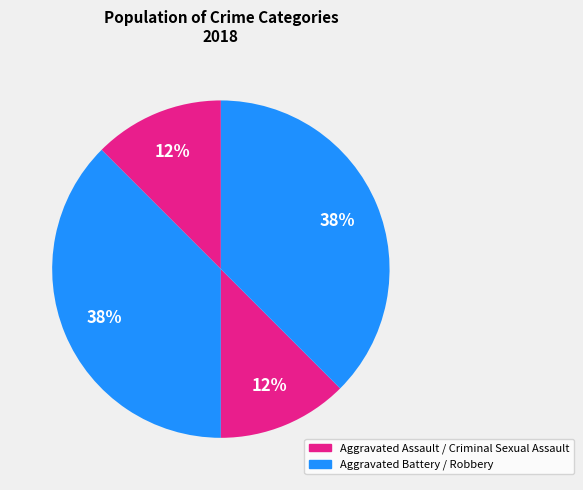

How many slices are in this pie chart?

4